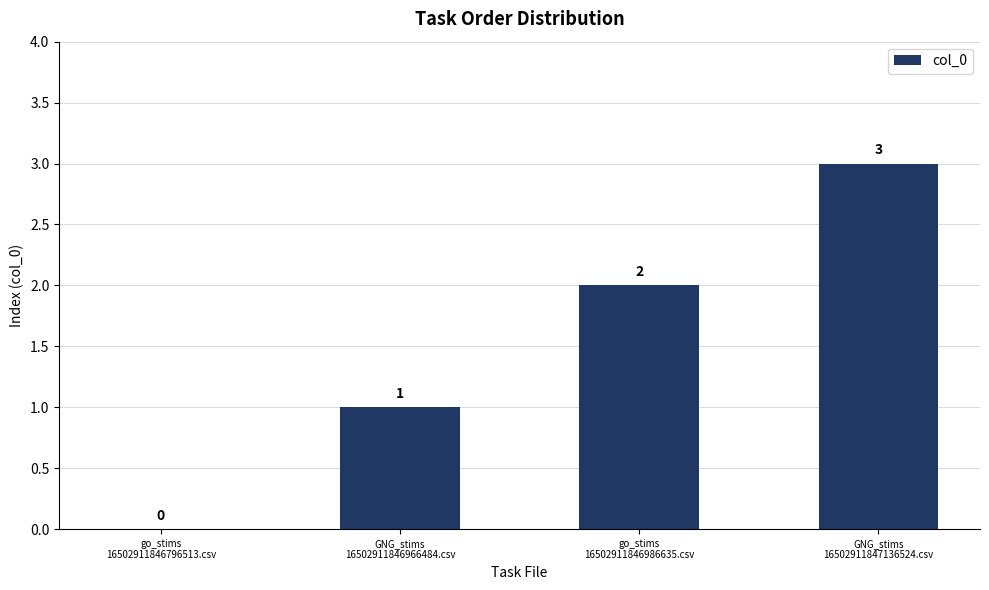

What is the sum of all values?

6